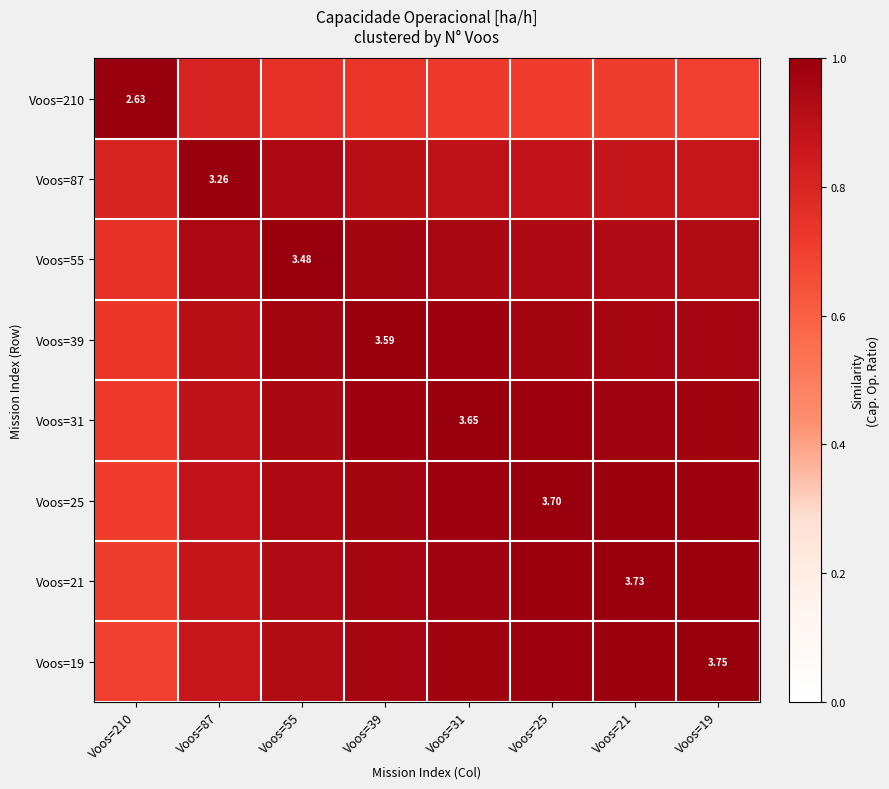

Which series has the largest range (max minus min)?

Voos=210